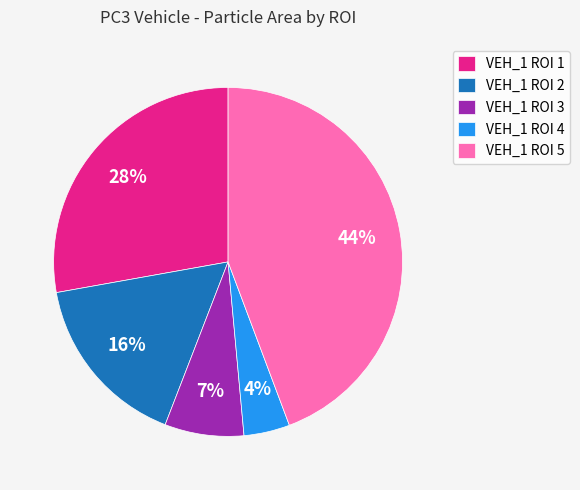

Which slice is the smallest?

VEH_1 ROI 4